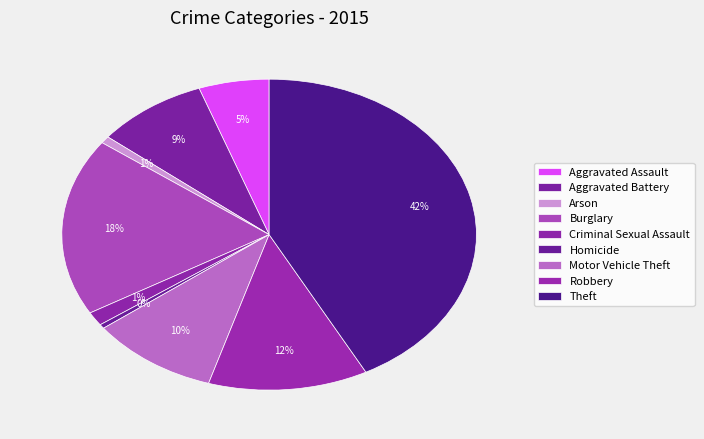

Which category has the biggest portion of the pie?

Theft